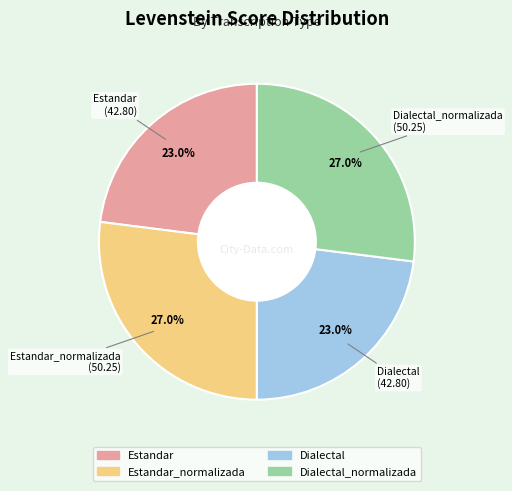

Is there any slice that represents more than half of the pie?

No